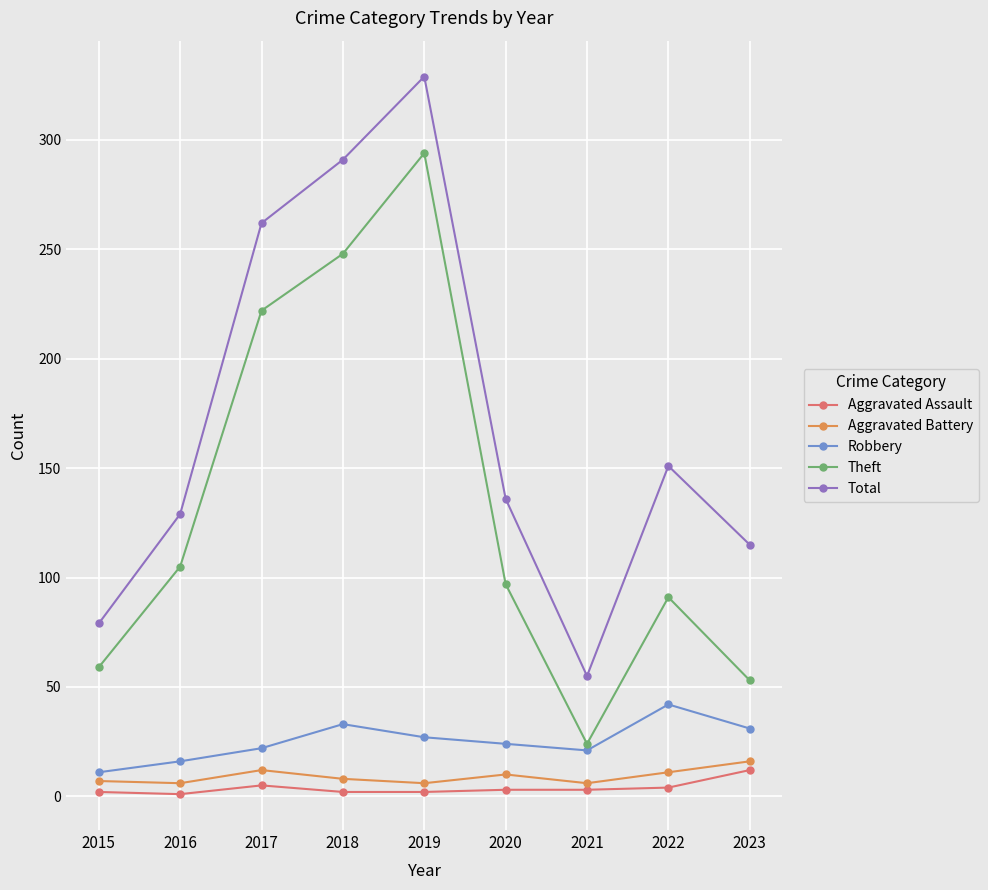

At how many categories does at least one series exceed 87?

7